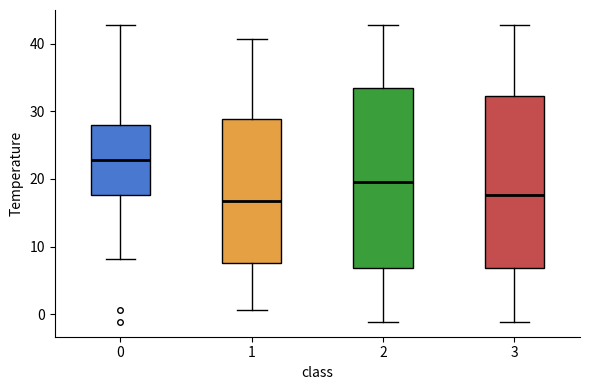

Comparing the boxes themselves (not the whiskers), which one is the tallest?

2